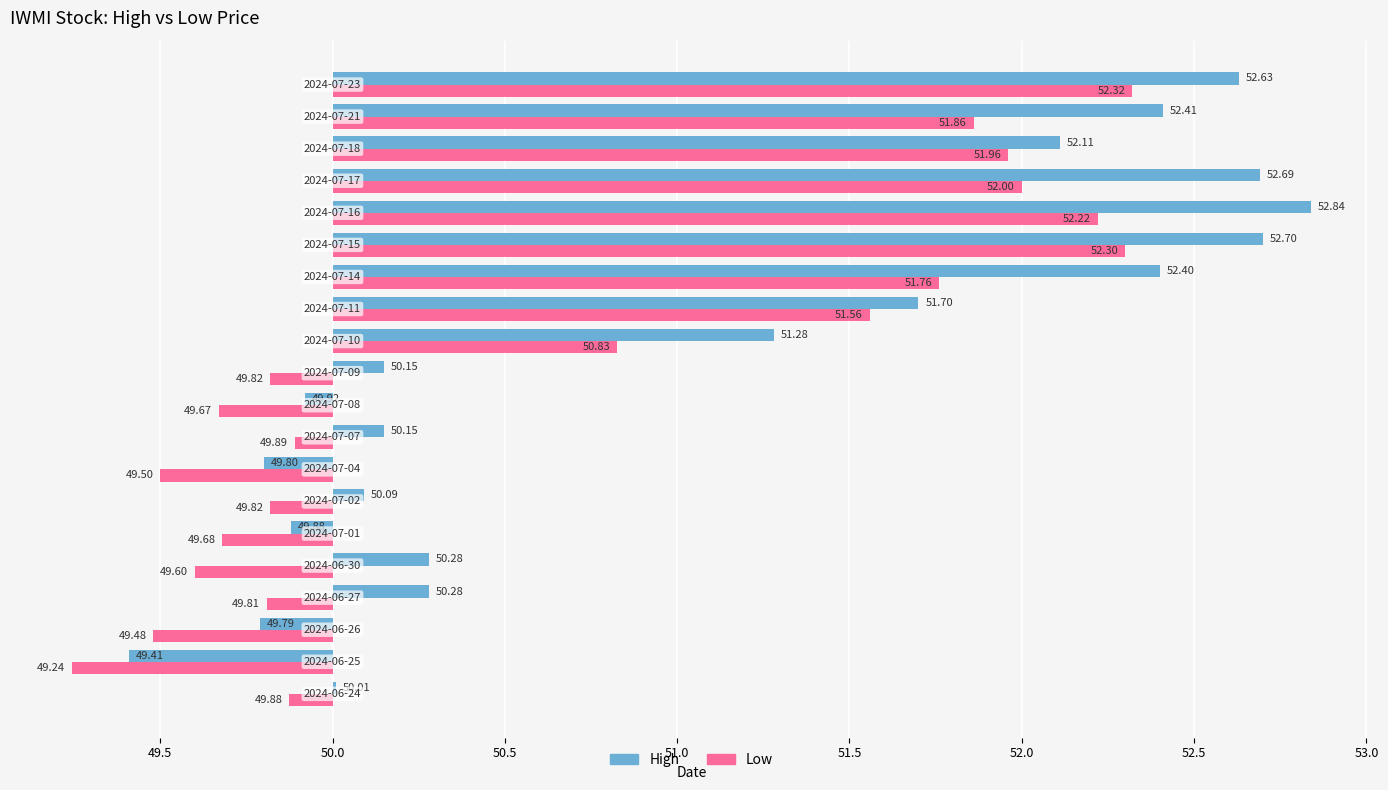

List the series in order of their overall mean, highest first.

high, low